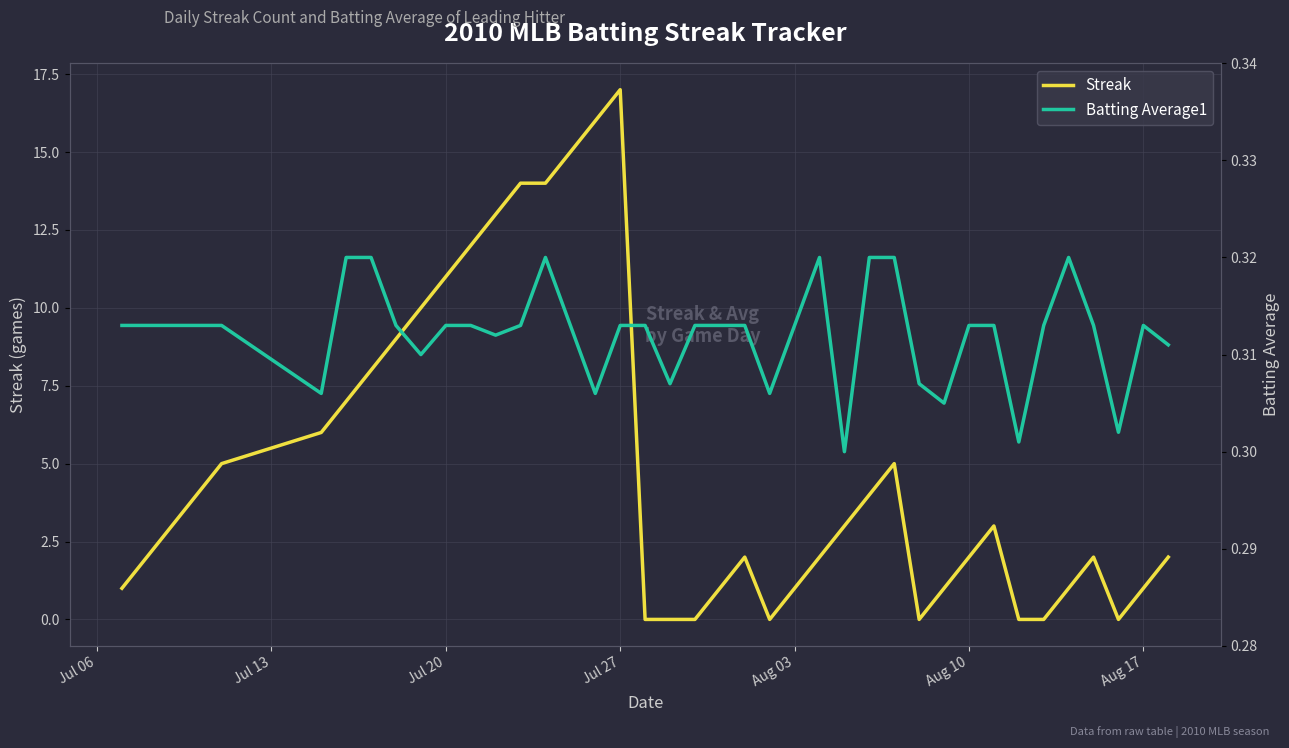

The value of Streak at Aug 17 is 1. True or false?

True